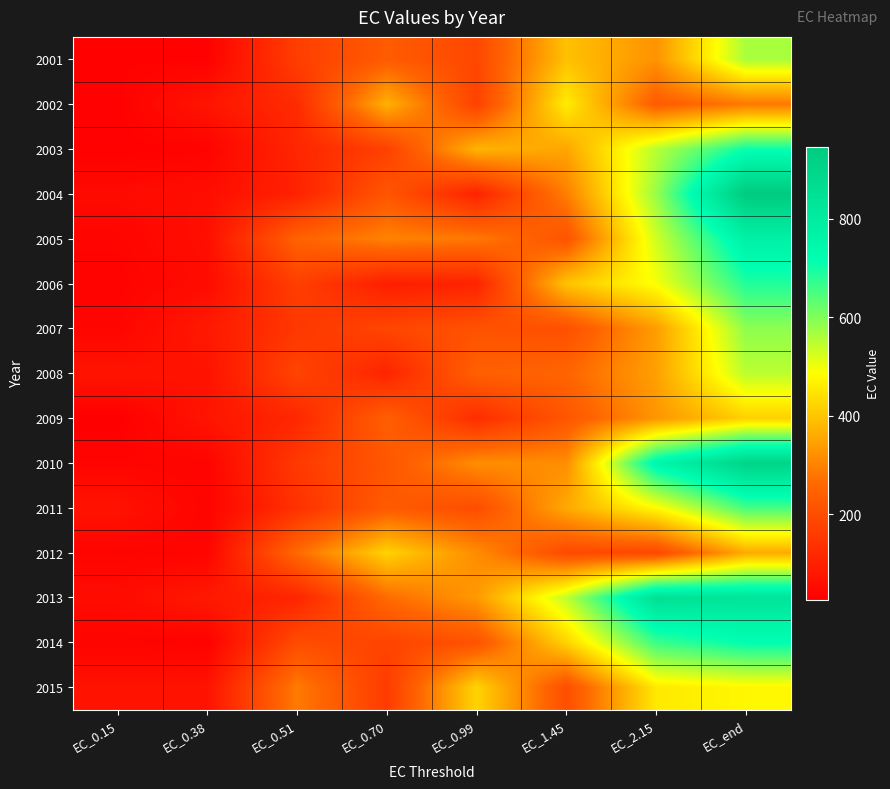

Between EC_0.99 and EC_0.38, which is larger?

EC_0.99